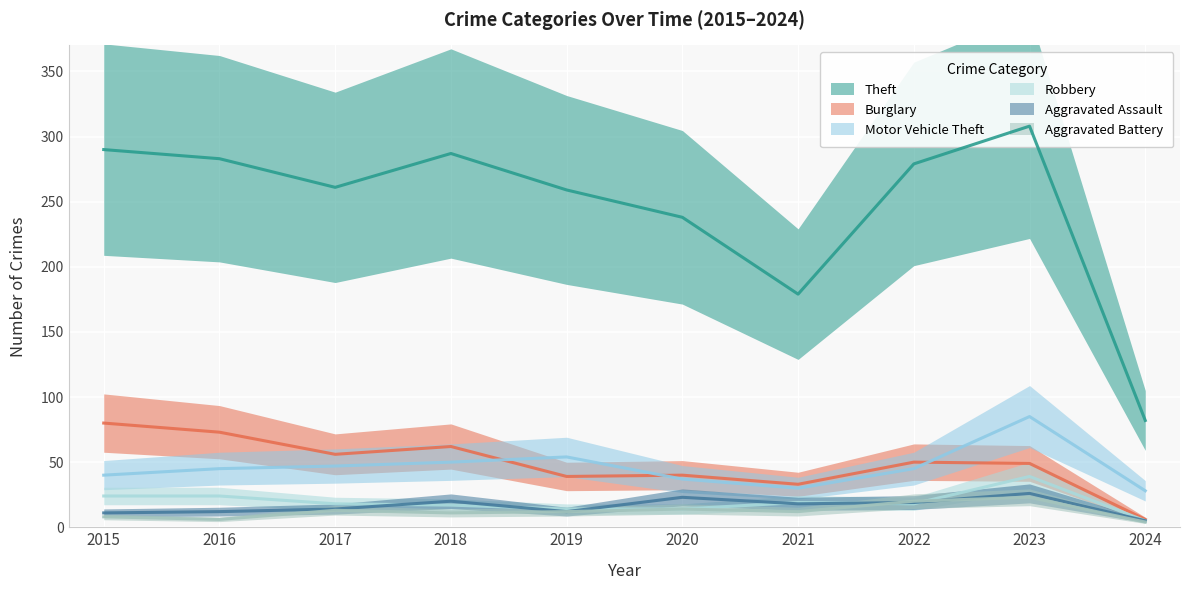

Which series has the largest total across all categories?

Theft